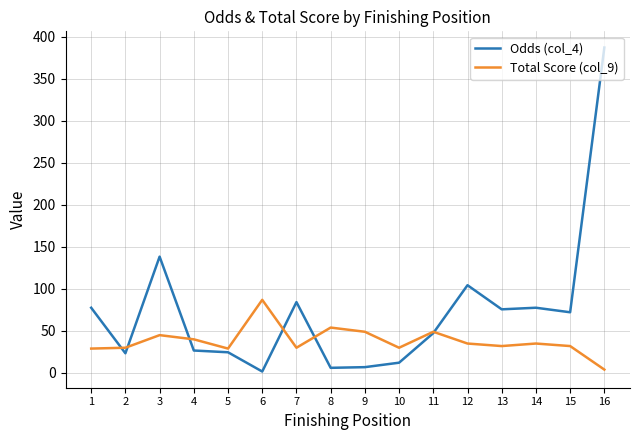

The Odds (col_4) series shows 6.9 at 9. True or false?

True